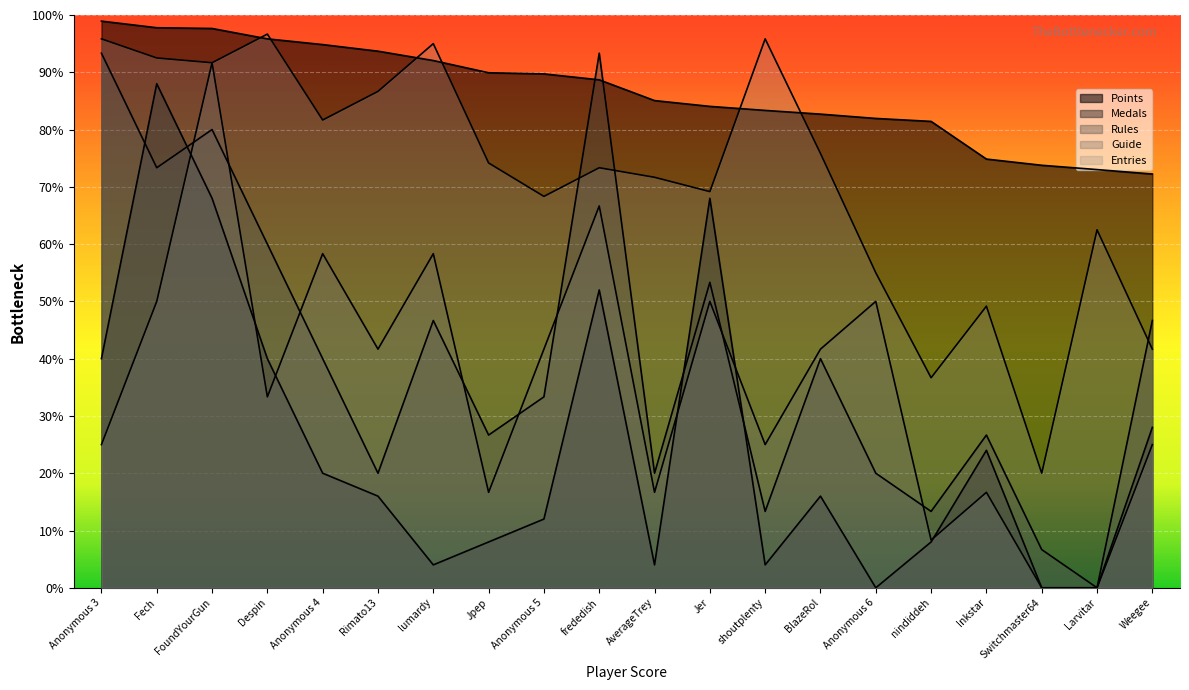

Reading right to left, extract all data points from this chart.

Points: 72.2	73.0	73.8	74.8	81.4	81.9	82.7	83.3	84.0	85.1	88.7	89.7	89.9	92.0	93.7	94.8	95.8	97.6	97.8	98.9
Medals: 28.0	0.0	0.0	24.0	8.0	0.0	16.0	4.0	68.0	4.0	52.0	12.0	8.0	4.0	16.0	20.0	40.0	68.0	88.0	40.0
Rules: 46.7	0.0	6.7	26.7	13.3	20.0	40.0	13.3	53.3	20.0	93.3	33.3	26.7	46.7	20.0	40.0	60.0	80.0	73.3	93.3
Guide: 25.0	0.0	0.0	16.7	8.3	50.0	41.7	25.0	50.0	16.7	66.7	41.7	16.7	58.3	41.7	58.3	33.3	91.7	50.0	25.0
Entries: 41.7	62.5	20.0	49.2	36.7	55.0	75.8	95.8	69.2	71.7	73.3	68.3	74.2	95.0	86.7	81.7	96.7	91.7	92.5	95.8